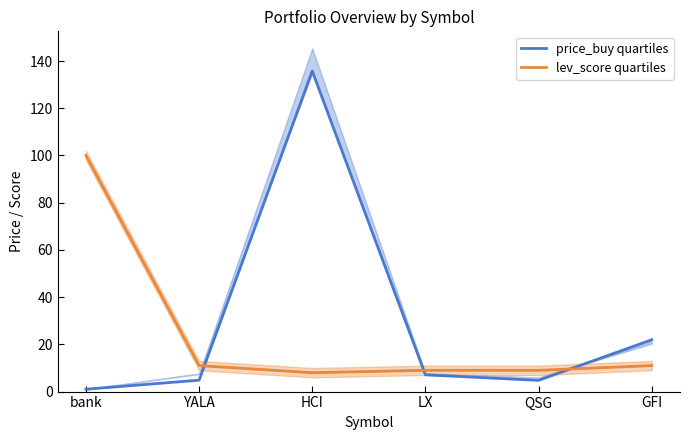

What is the label of the 4th point from the right?

HCI